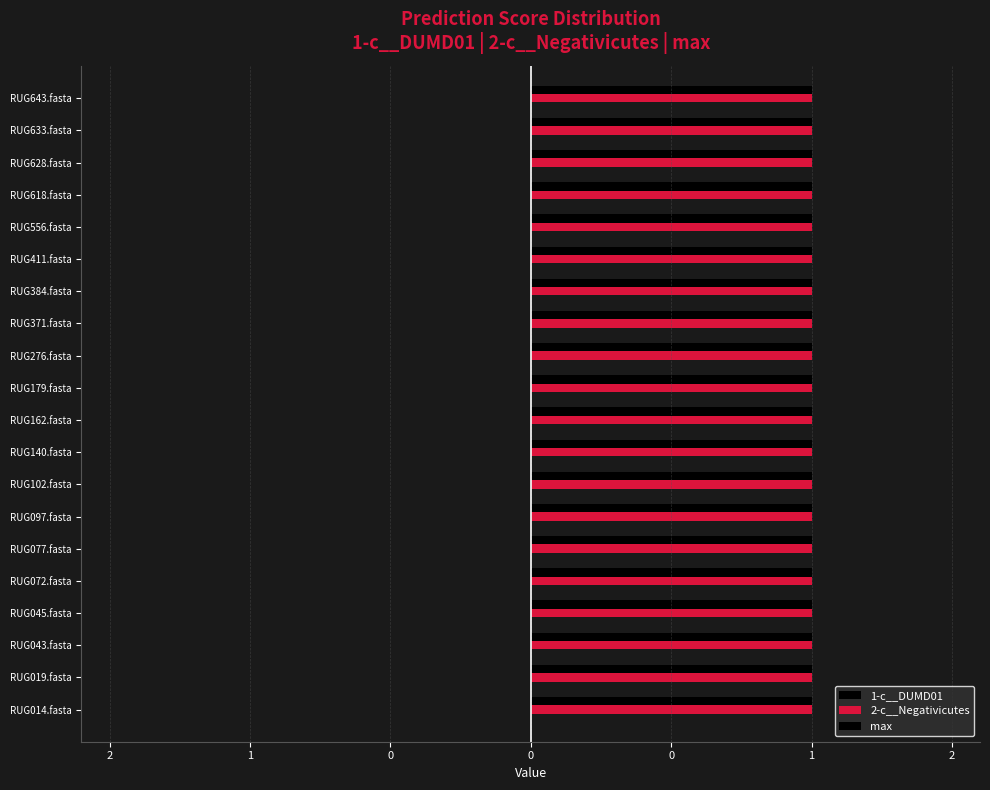

Is it true that 1-c__DUMD01 equals 0 at RUG045.fasta?

True